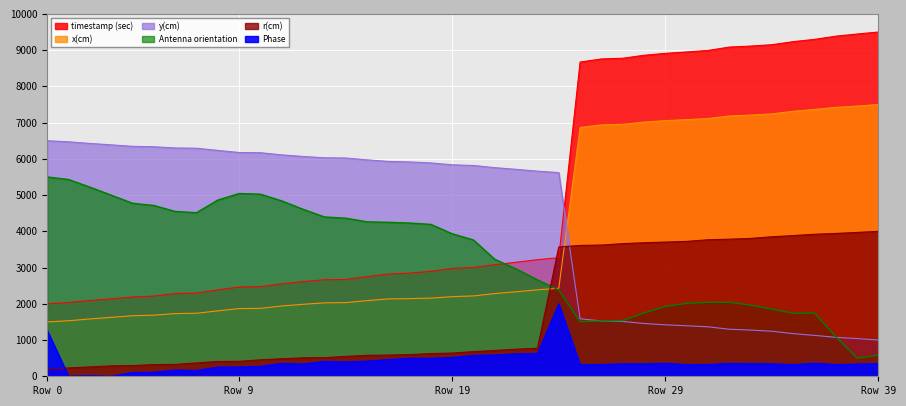

Is the value of Antenna orientation at 31 greater than the value of x(cm) at 30?

No